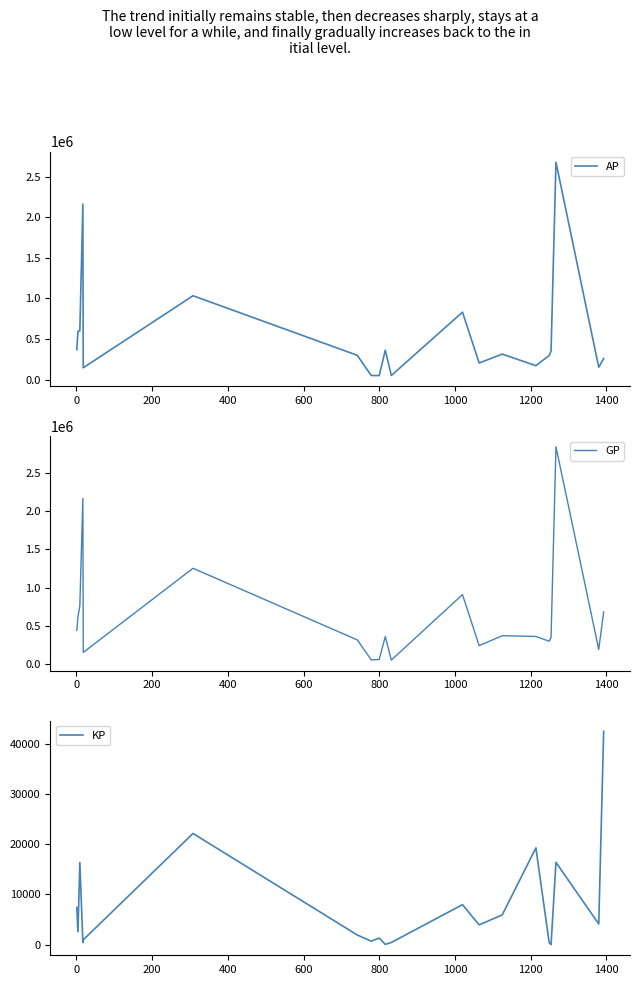

What is the highest value of the KP series?

42436.0